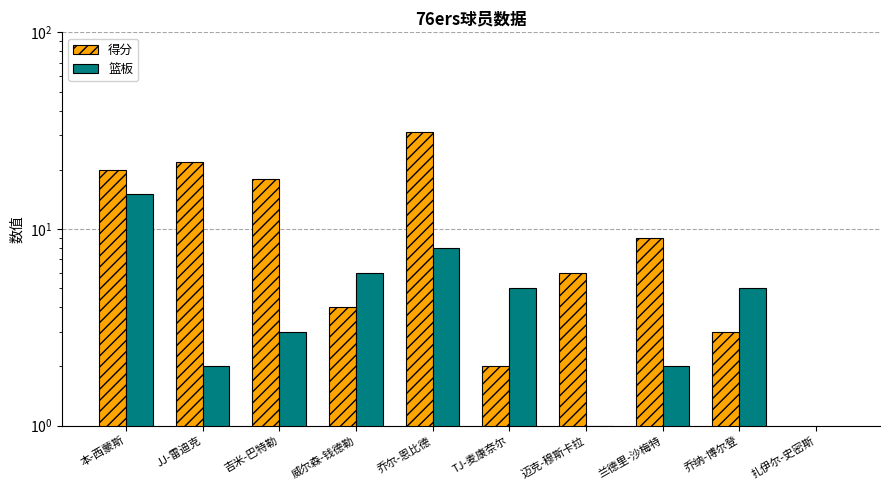

The value of 篮板 at 乔尔-恩比德 is 8. True or false?

True